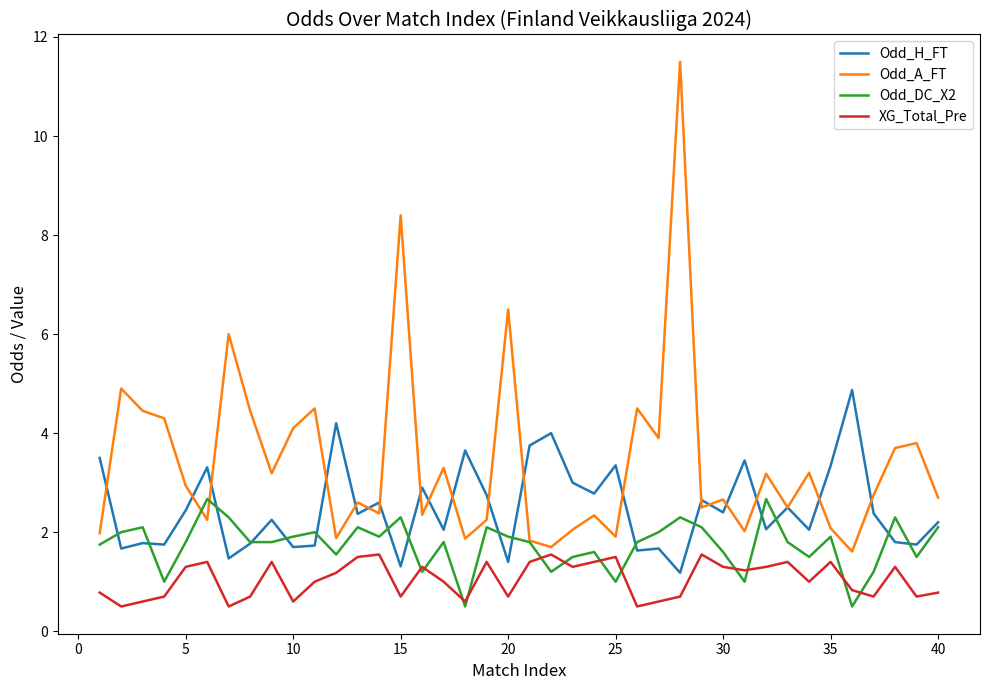

List the series in order of their overall mean, lowest first.

XG_Total_Pre, Odd_DC_X2, Odd_H_FT, Odd_A_FT